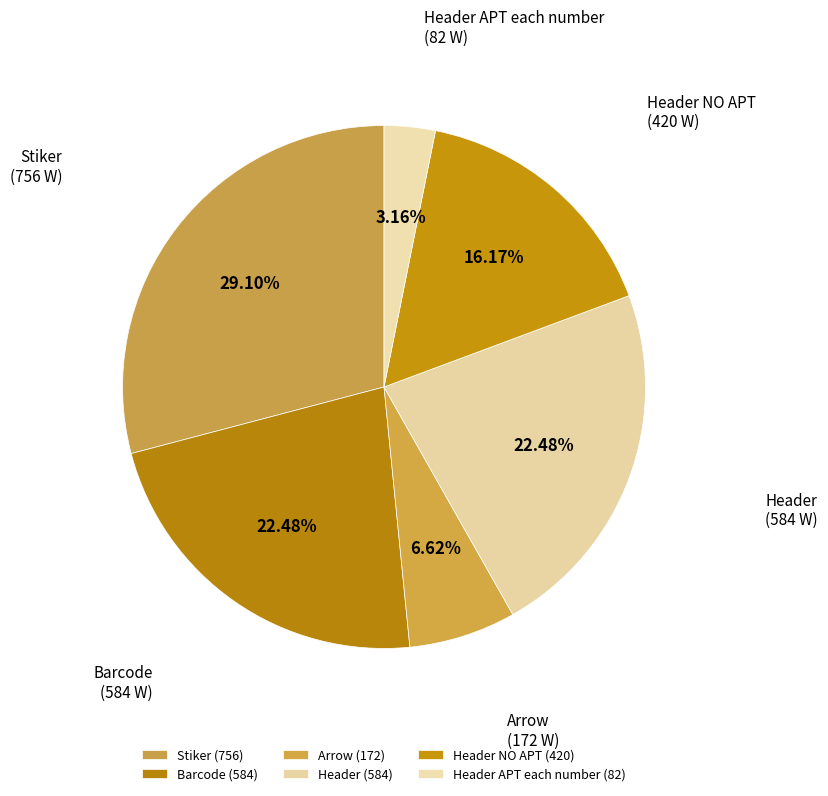

To the nearest percent, what percentage of the pie is Header NO APT?

16%